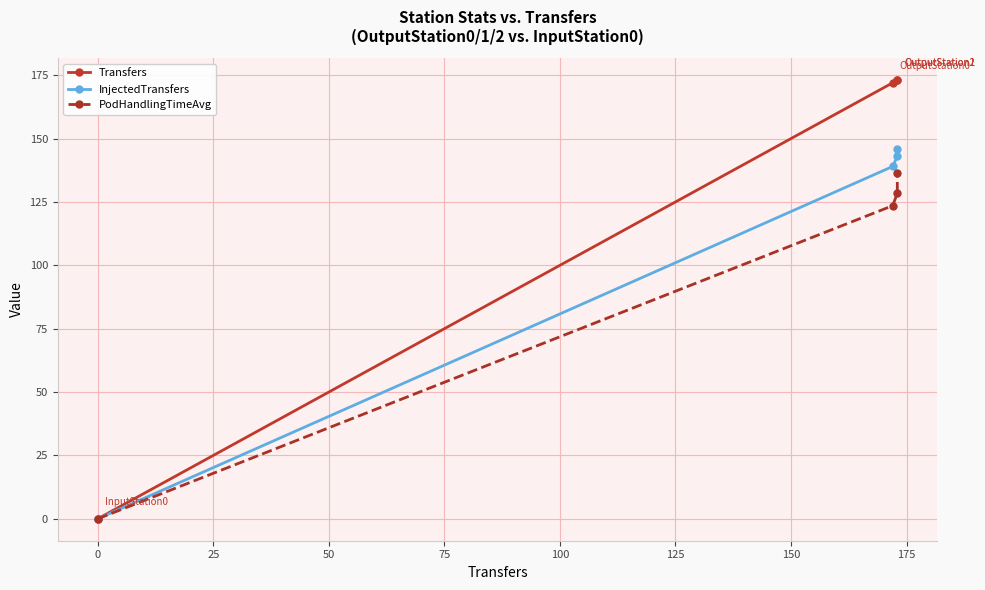

What is the maximum value for Transfers?

173.0